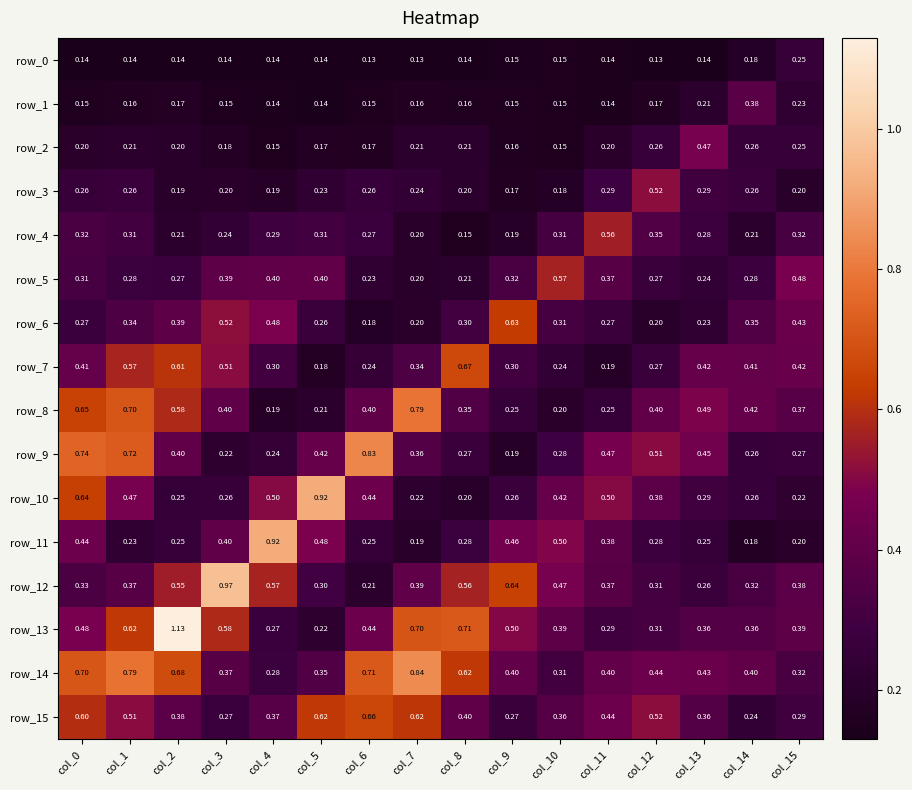

Count the row_15 values in the range 0 to 1.

16